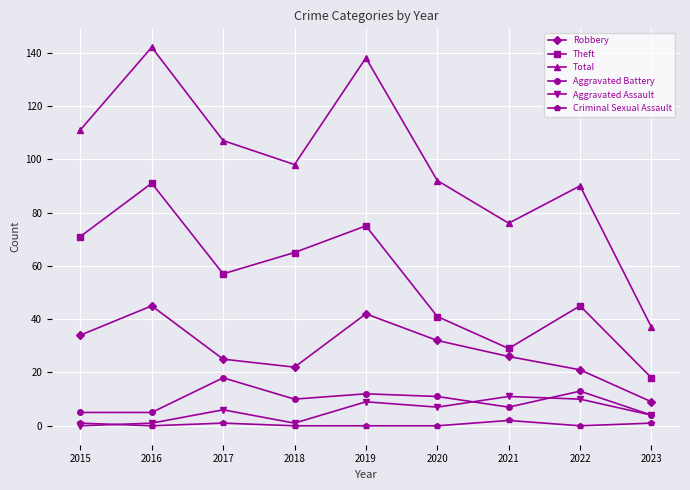

What is the spread (max minus min) of values at 2018?

98